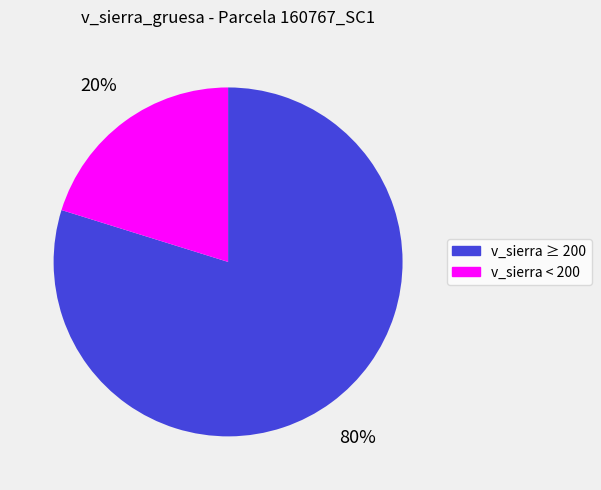

Is there a majority slice in this chart?

Yes